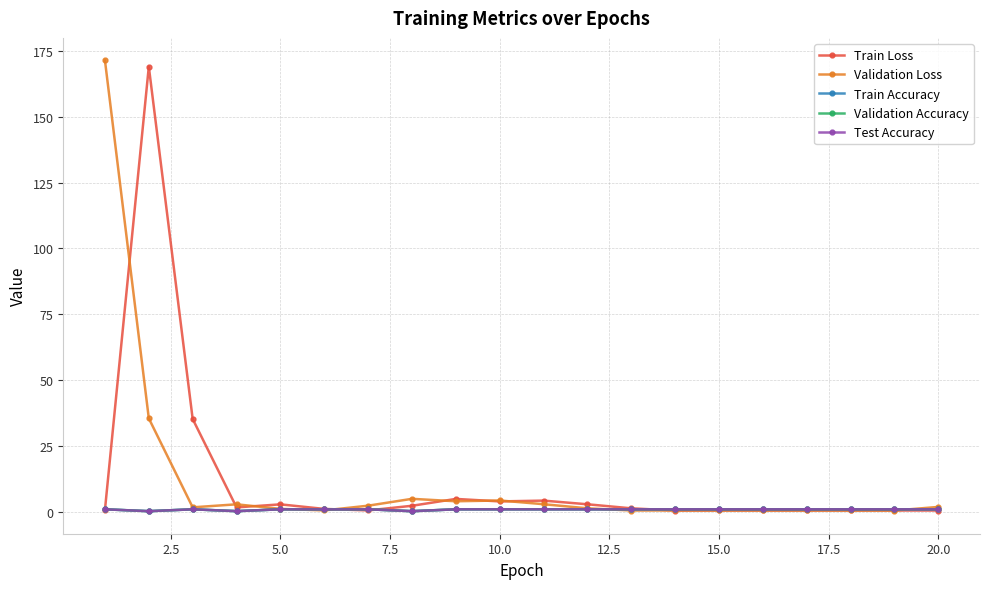

What is the greatest value displayed?

171.5